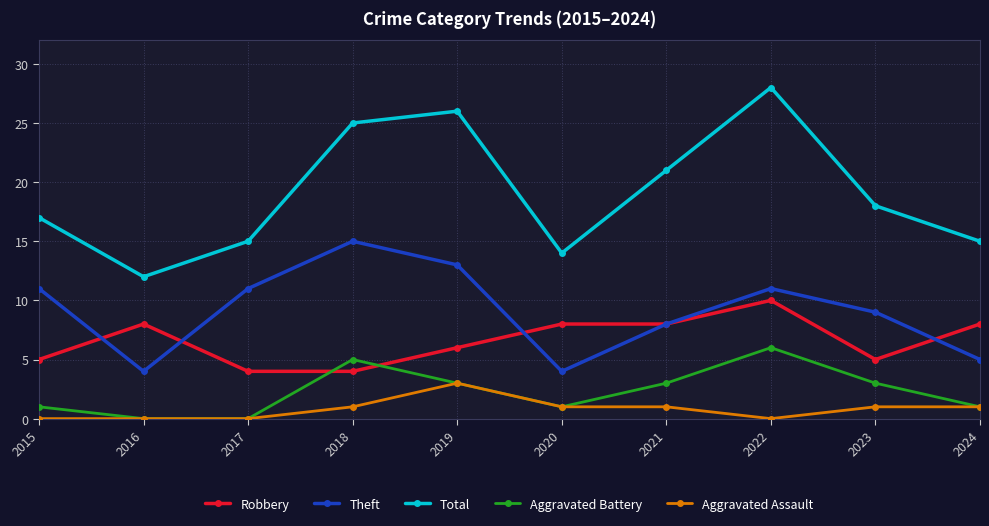

At which category is the sum across all series the highest?

2022